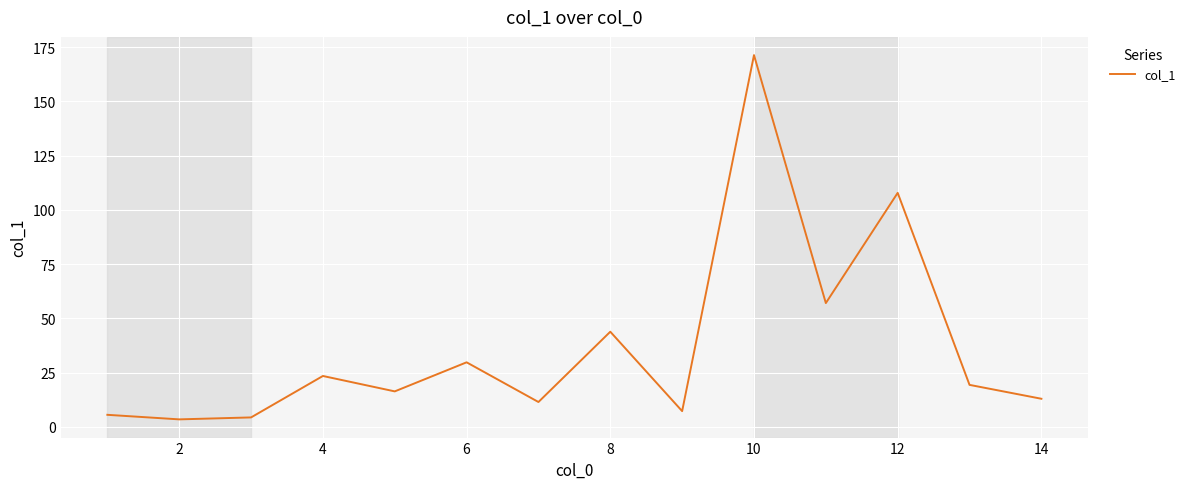

What is the greatest value displayed?

171.3